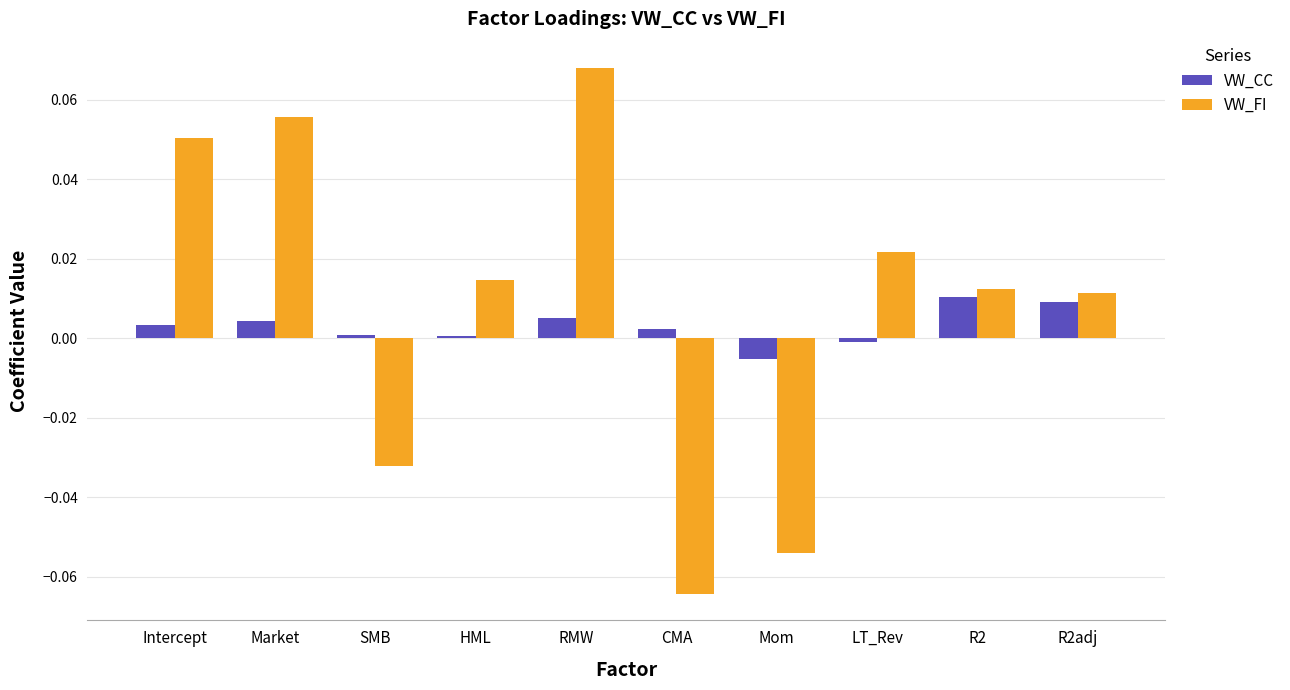

What is the label of the 6th bar from the left?

CMA